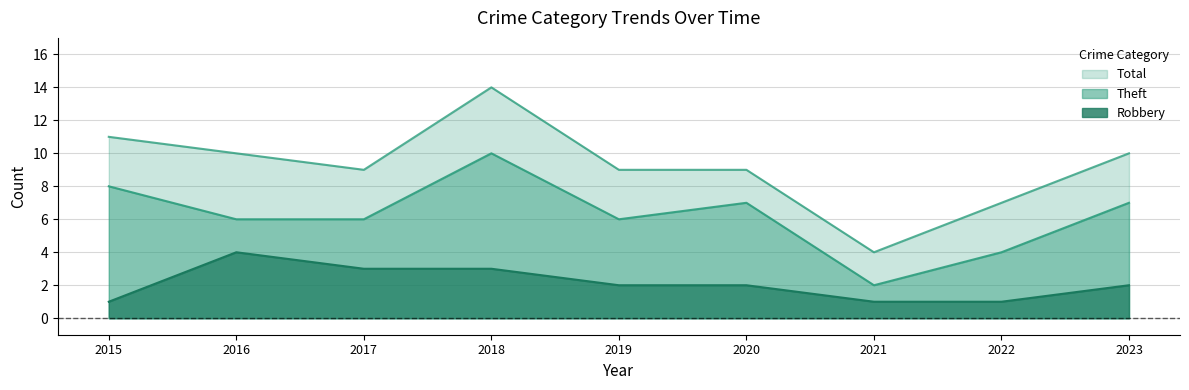

The Total series shows 13 at 2019. True or false?

False